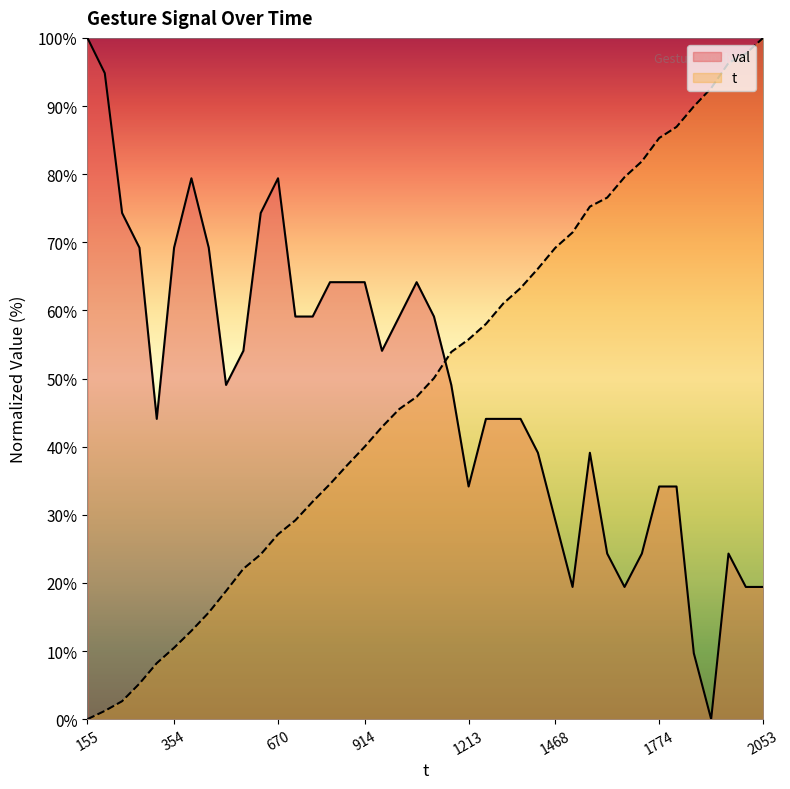

Read the val value at 0.

59.1